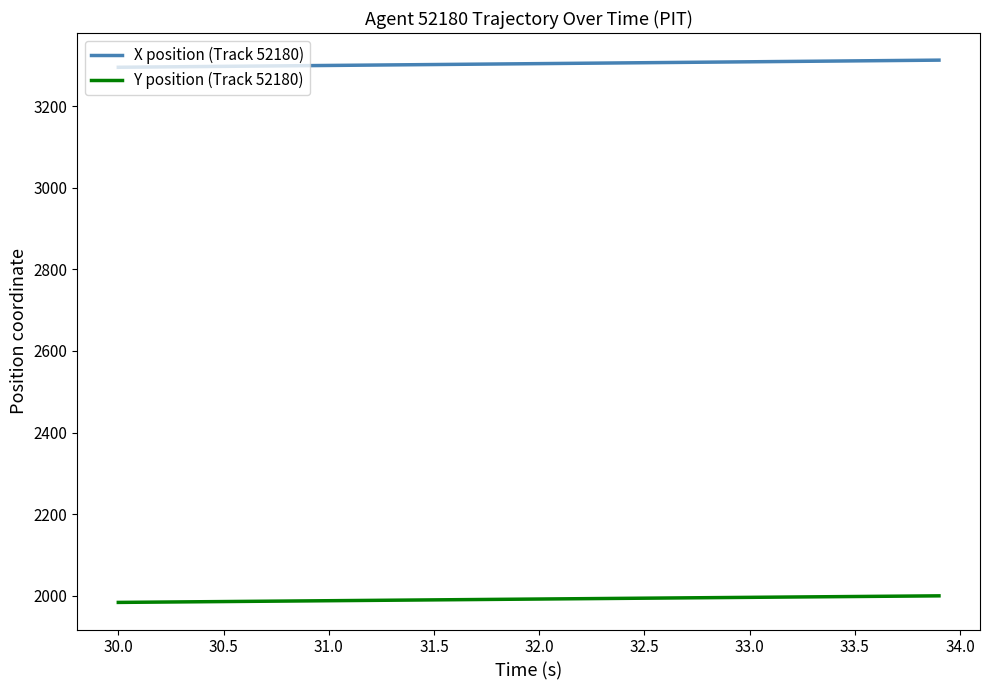

Which series has the widest spread of values?

X position (Track 52180)